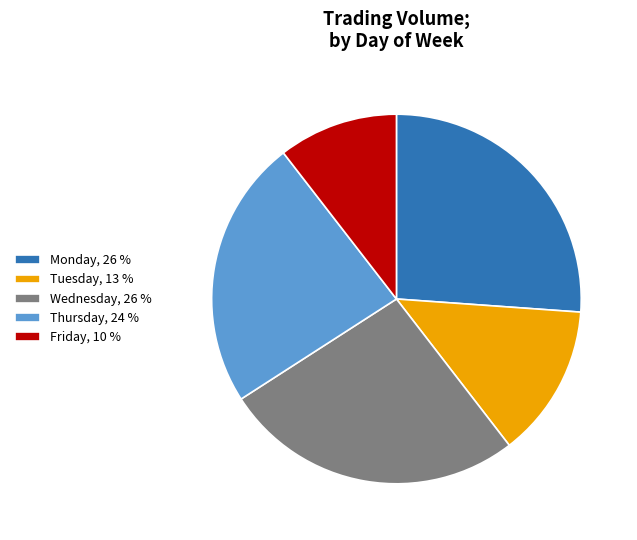

Combined, do Wednesday and Monday account for over 50%?

Yes